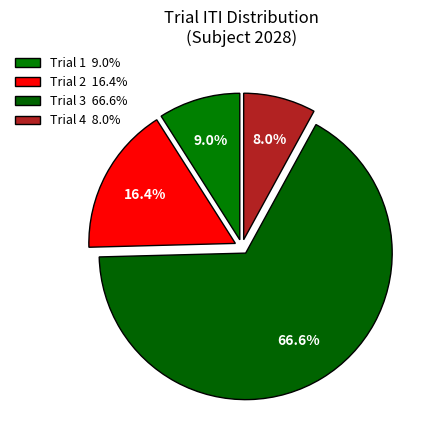

Approximately how many times larger is the value at Trial 2 compared to Trial 3?

0.2